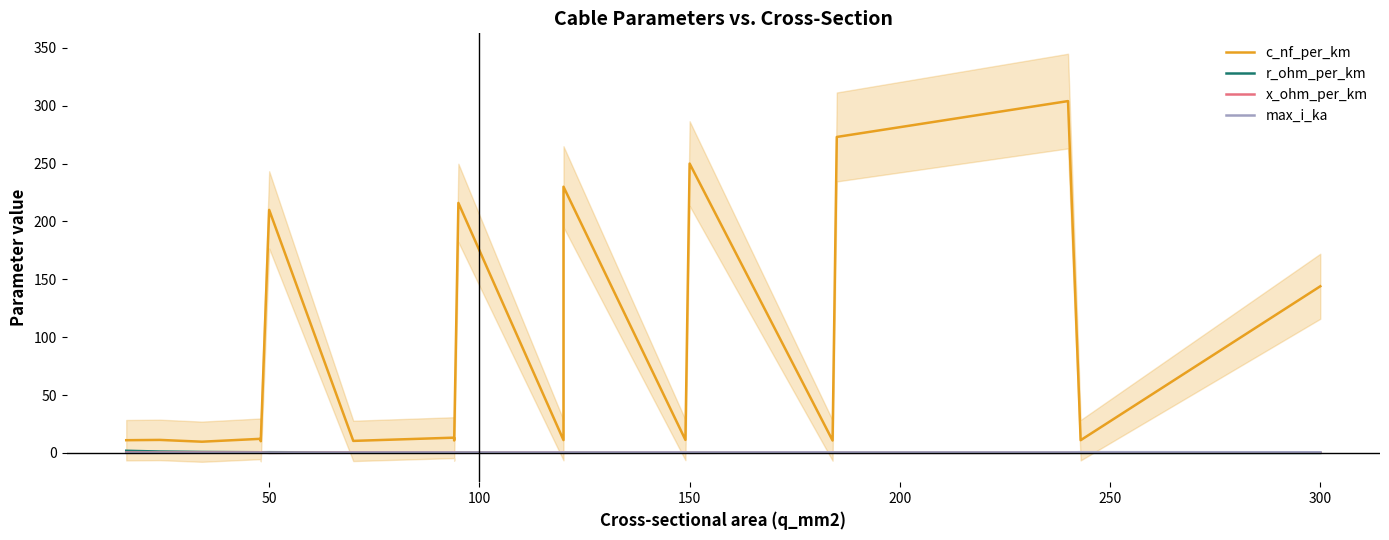

What is the highest value of the x_ohm_per_km series?

0.4